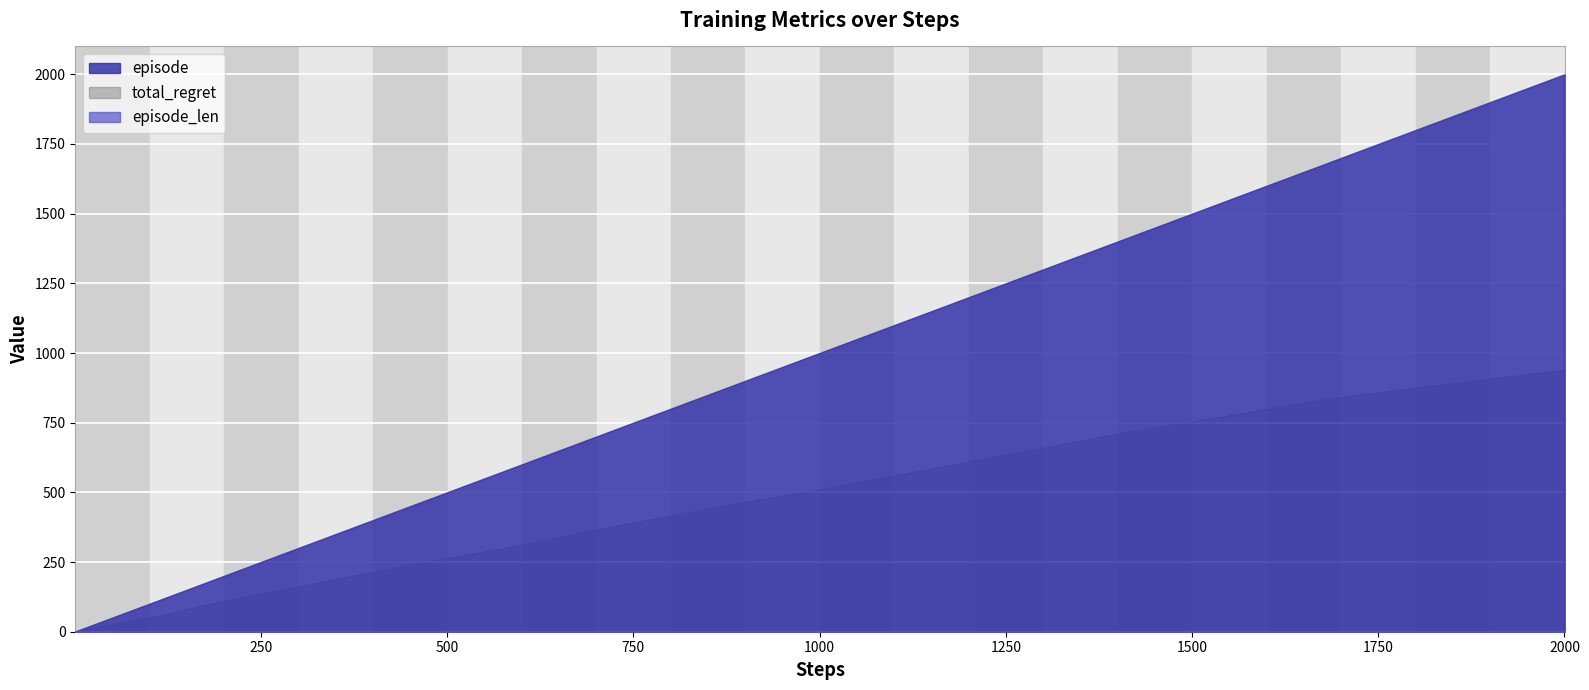

Between which two adjacent categories do total_regret and episode_len first intersect?

1 and 2